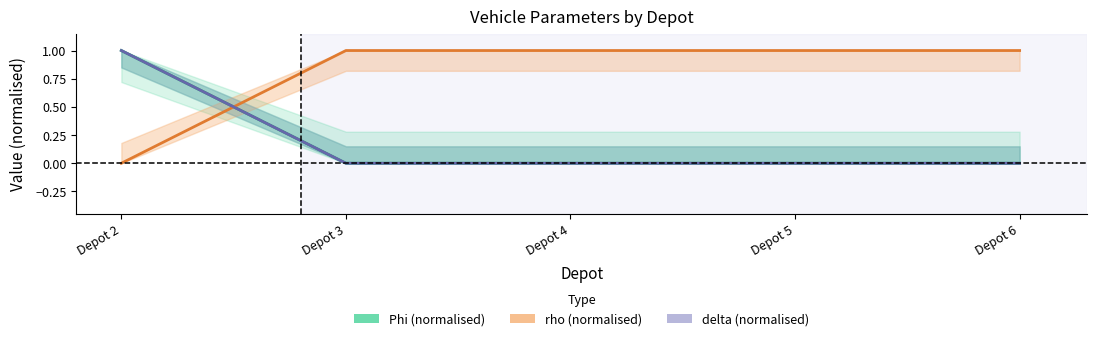

Reading left to right, extract all data points from this chart.

Phi (normalised): Depot 2=1	Depot 3=0	Depot 4=0	Depot 5=0	Depot 6=0
rho (normalised): Depot 2=0	Depot 3=1	Depot 4=1	Depot 5=1	Depot 6=1
delta (normalised): Depot 2=1	Depot 3=0	Depot 4=0	Depot 5=0	Depot 6=0